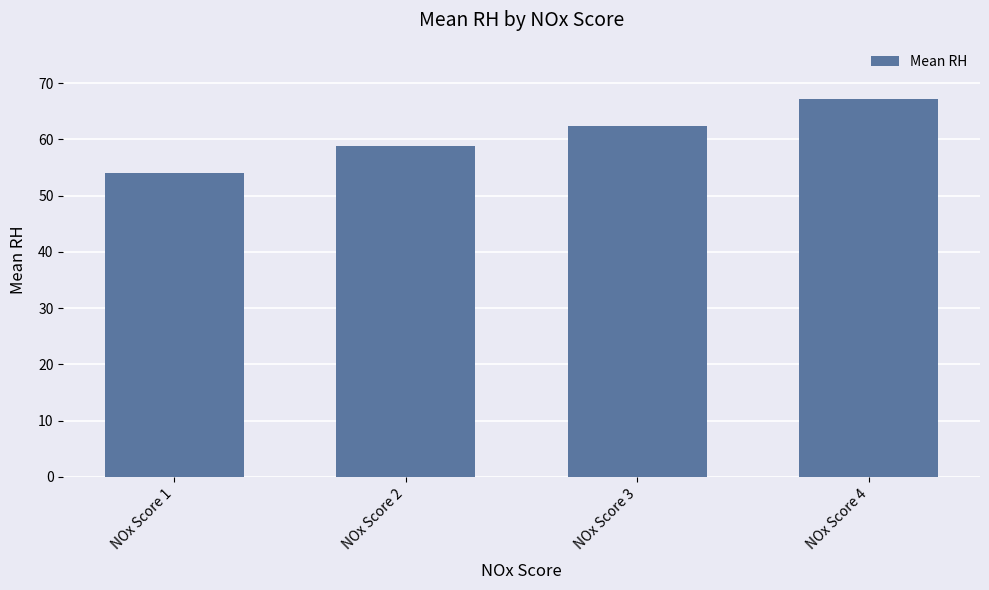

What is the sum of all values?

242.5